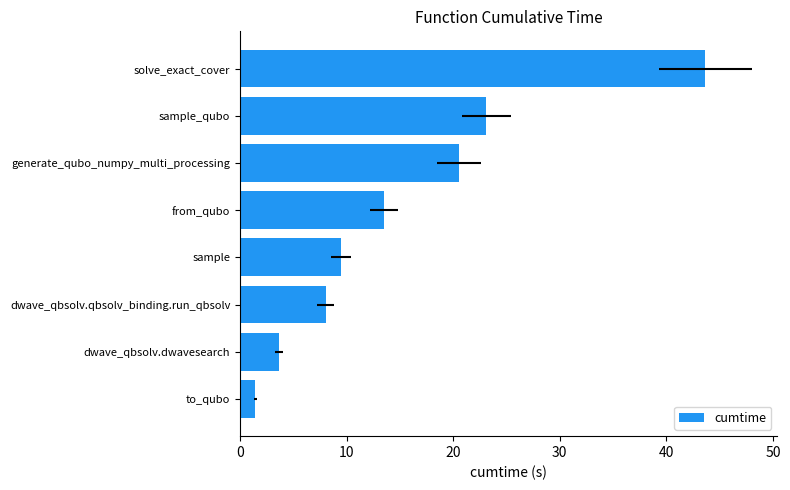

Are the bars grouped side by side (vs. stacked)?

No